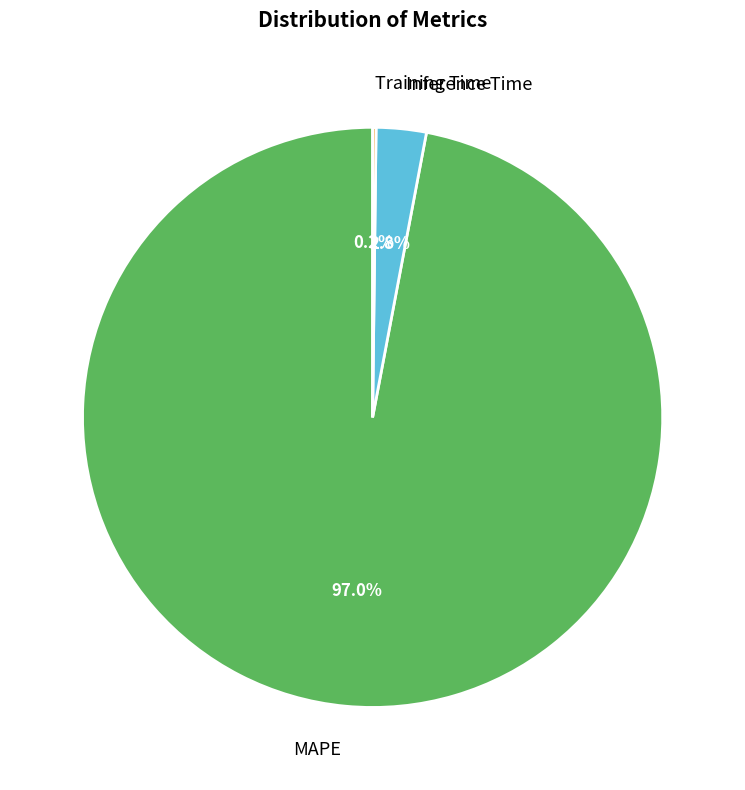

Which slice is the largest?

MAPE